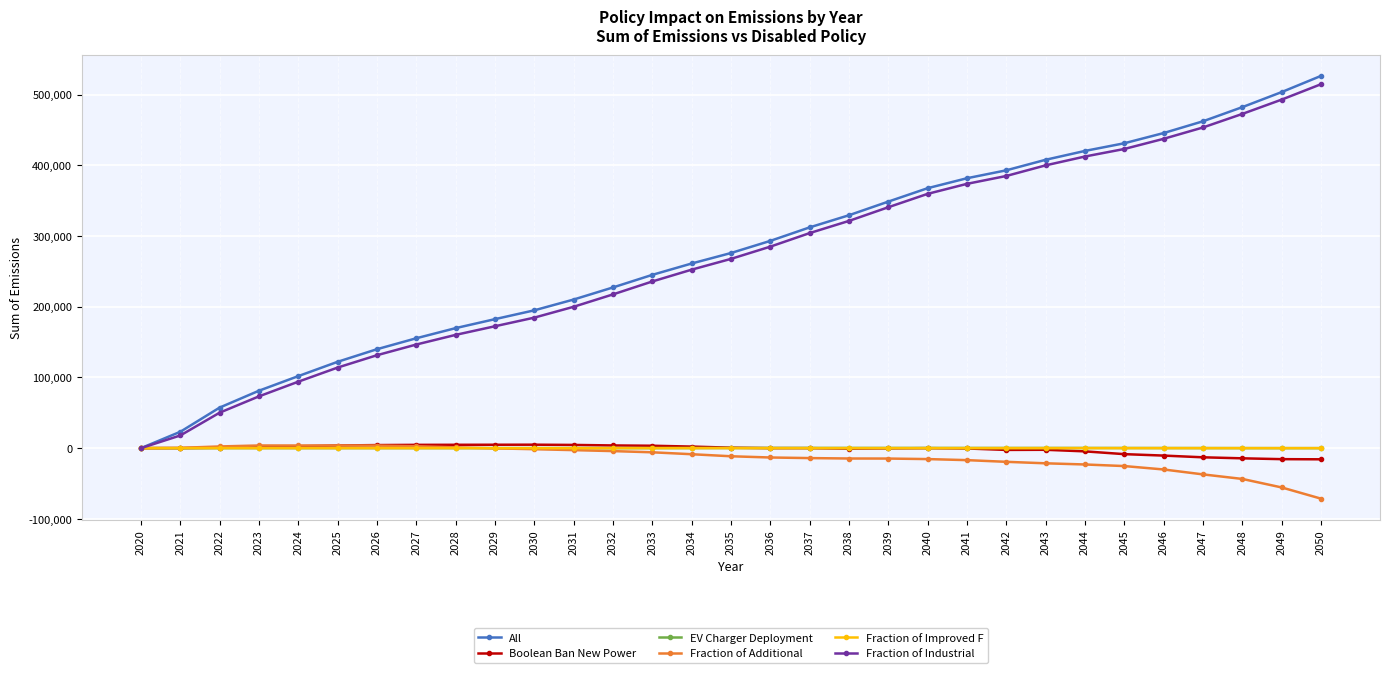

Is the value of Fraction of Additional at 2034 greater than the value of All at 2029?

No